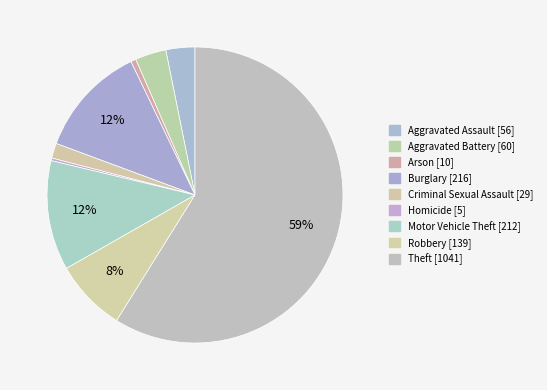

What percentage do Arson and Robbery together represent?

8.4%